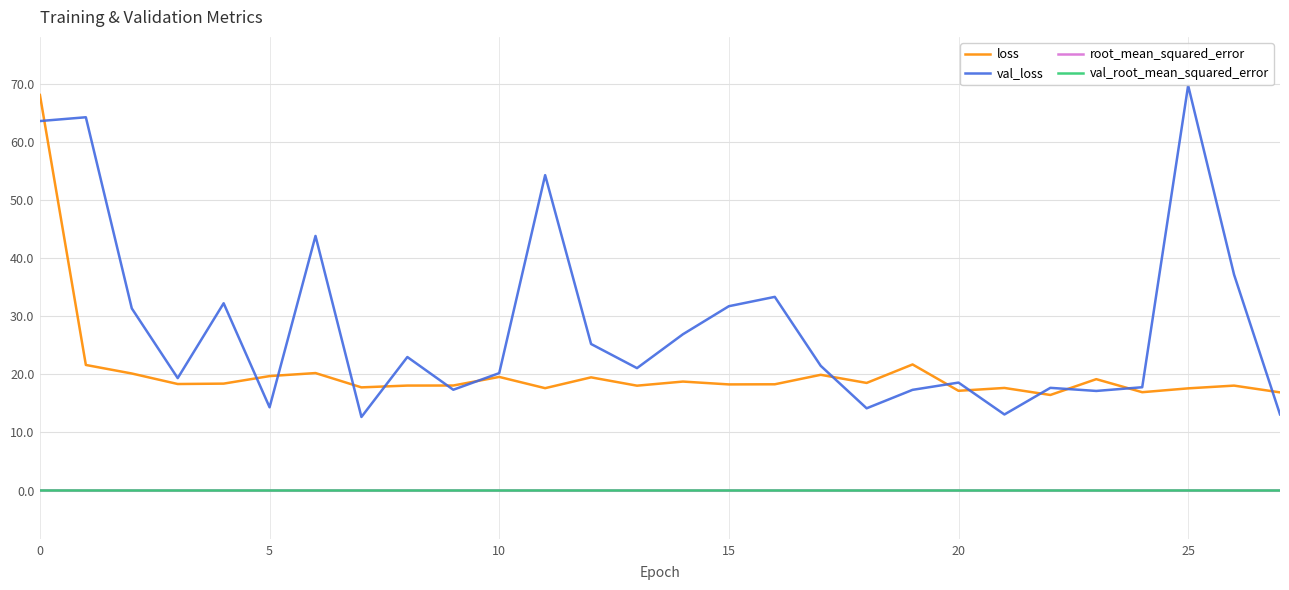

In val_root_mean_squared_error, how many points are higher than both neighbors (excluding endpoints)?

11